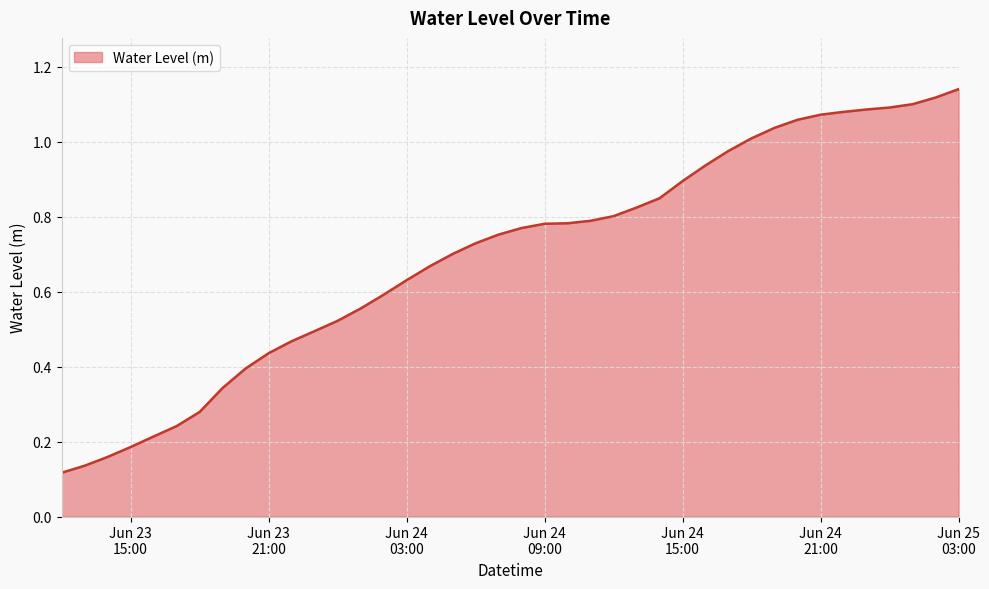

Where is the data nearest to the value 0?

2025-06-23 12:00:00